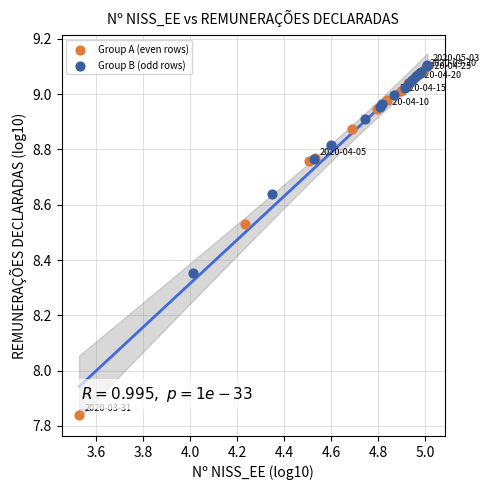

What are all the series names shown in the legend?

Group A (even rows), Group B (odd rows)